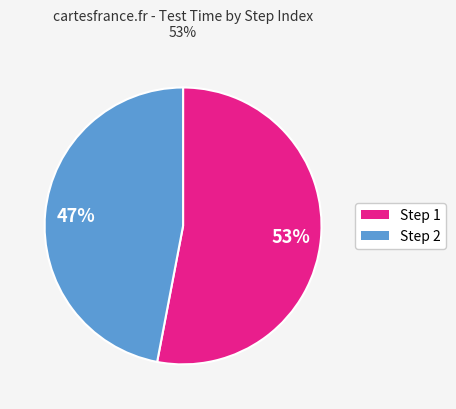

To the nearest percent, what is the average slice percentage?

50%